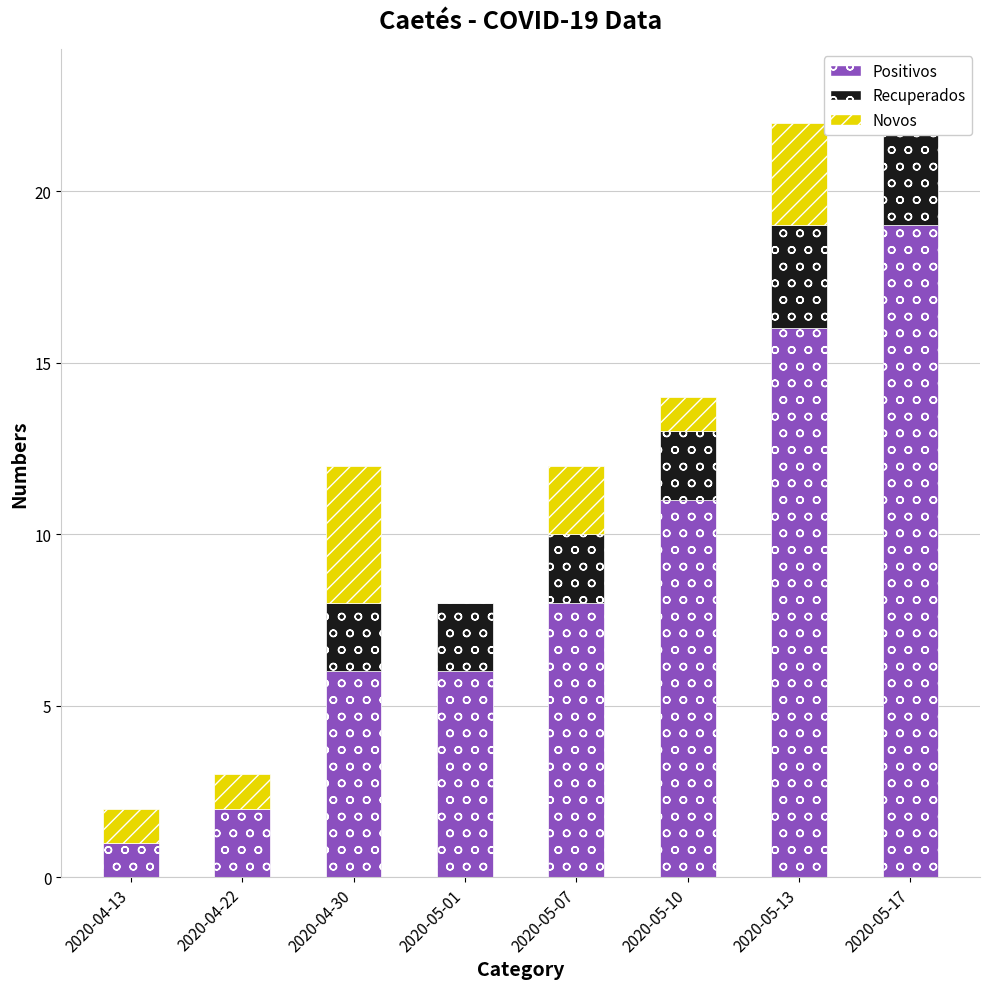

How many values in the Novos series exceed 1?

3